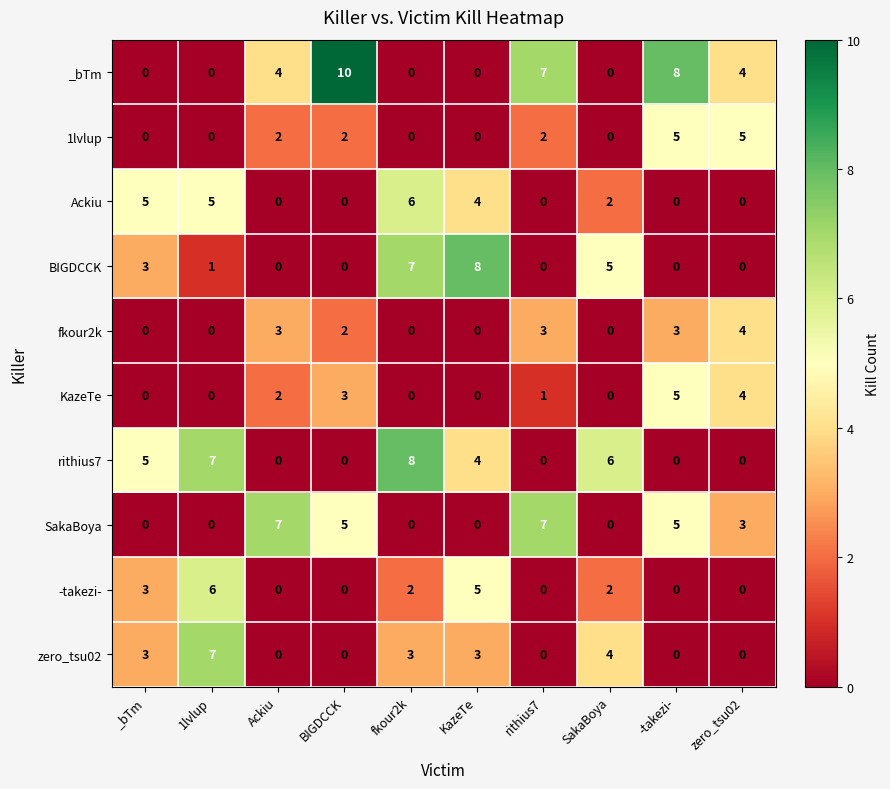

What is the sum of the _bTm values at -takezi- and Ackiu?

12